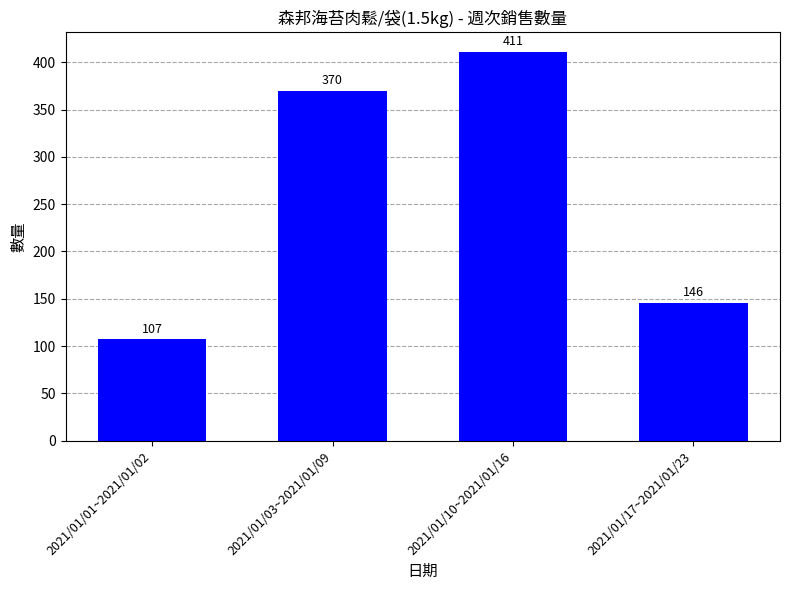

What is the difference between the values at 2021/01/03~2021/01/09 and 2021/01/17~2021/01/23?

224